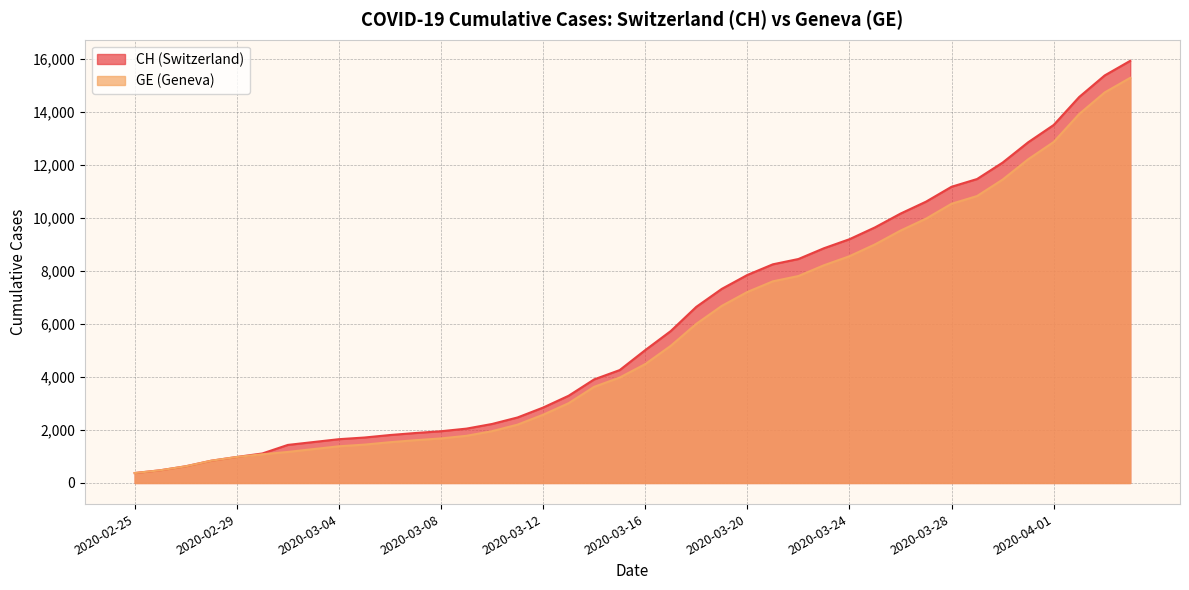

Which series has the largest total across all categories?

CH